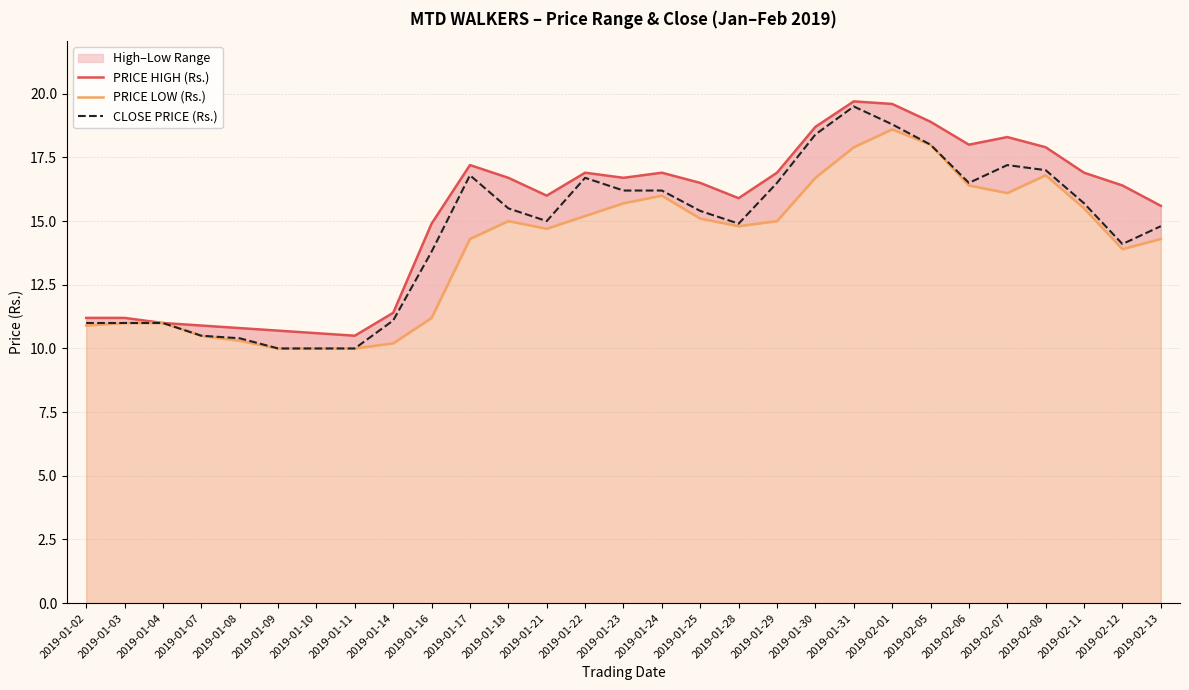

Which series has the largest range (max minus min)?

CLOSE PRICE (Rs.)